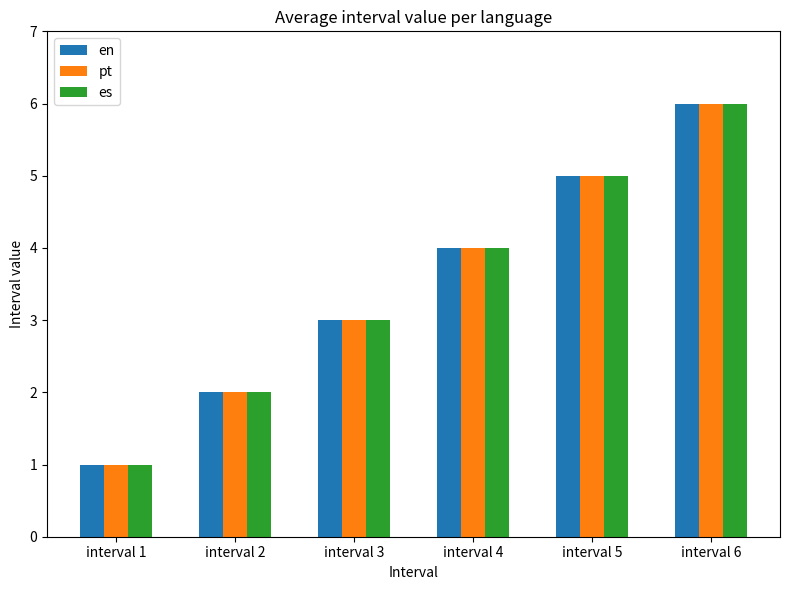

What is the sum of the pt values at interval 4 and interval 1?

5